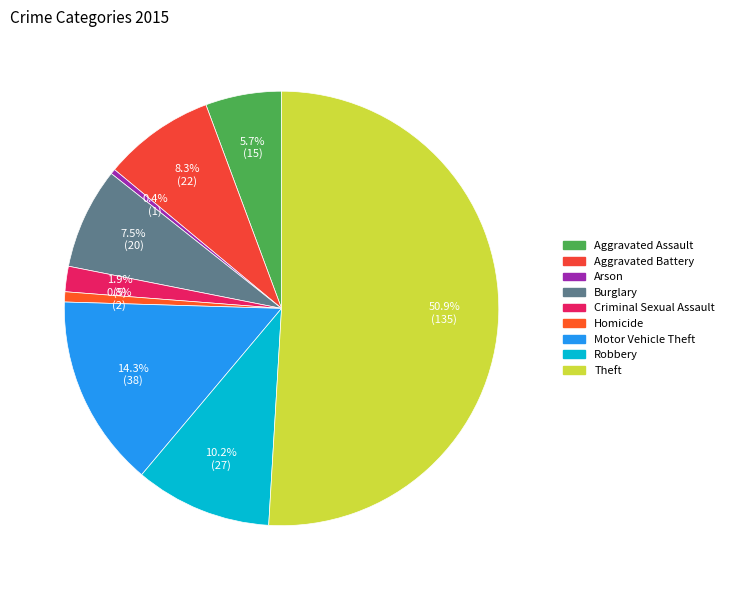

Is Homicide the majority of the pie?

No